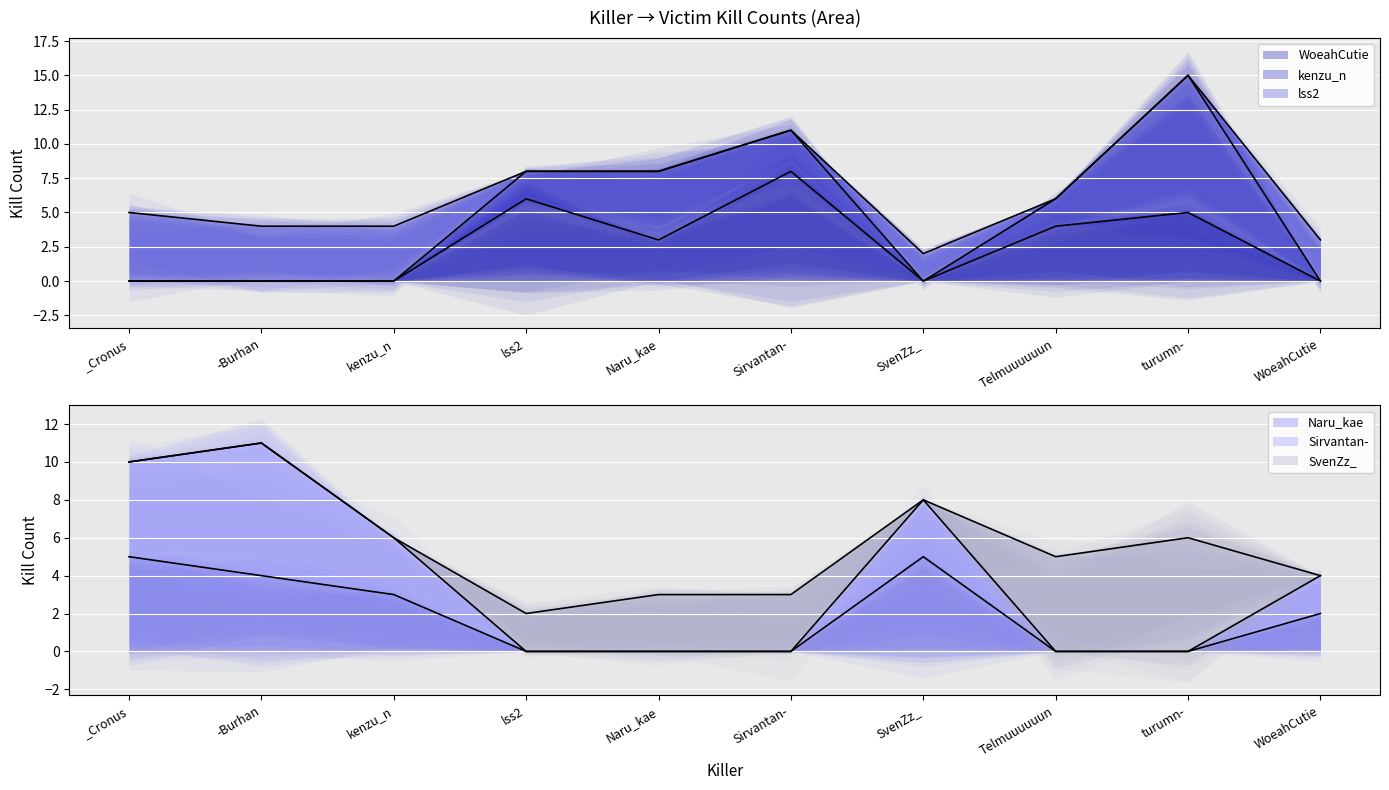

What is the spread (max minus min) of values at Telmuuuuuun?

5